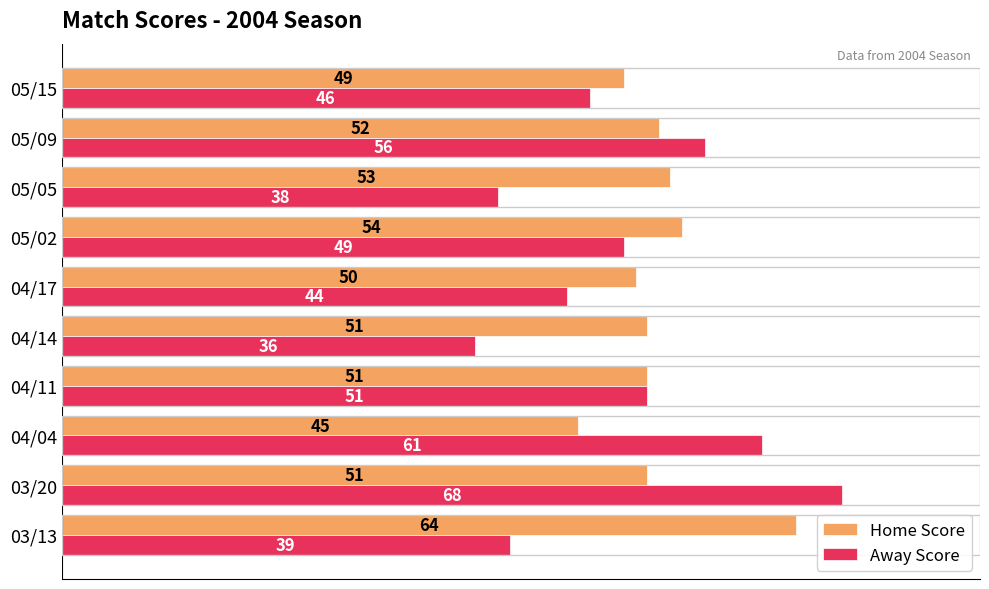

Which series has the largest total across all categories?

Home Score